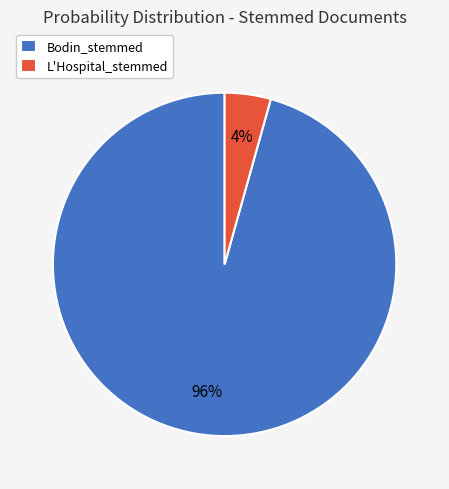

The Bodin_stemmed slice represents 89% of the pie. True or false?

False